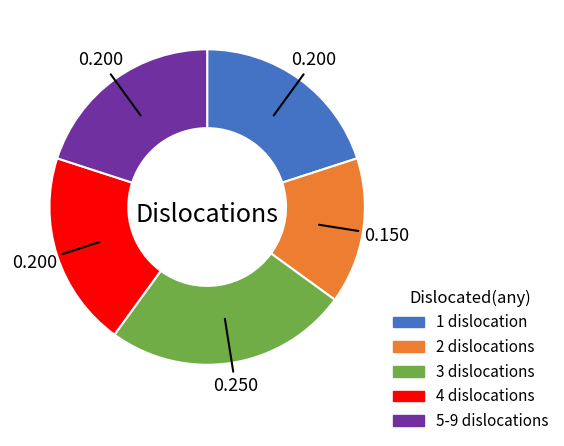

Is the sum of 5-9 dislocations and 1 dislocation greater than half?

No